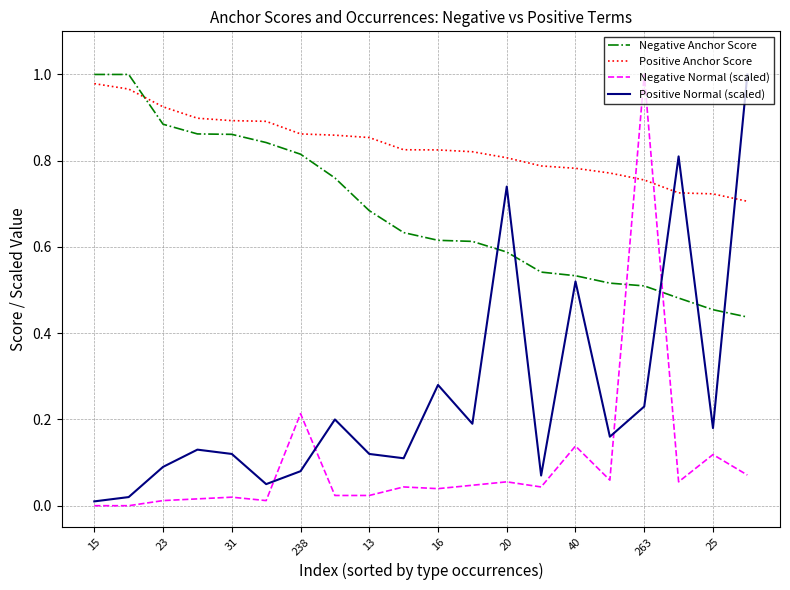

Which series has the largest range (max minus min)?

Negative Normal (scaled)